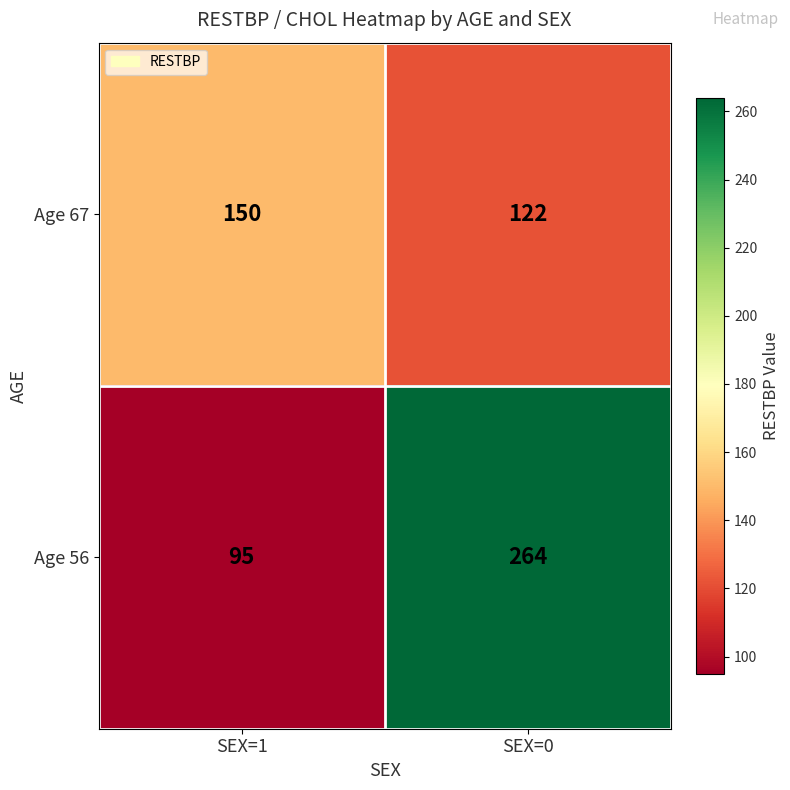

What is the difference between the highest and lowest values at SEX=0?

142